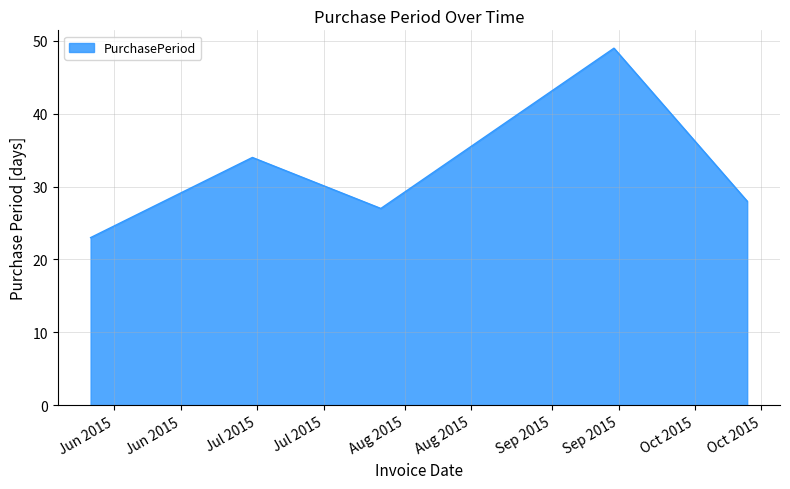

What is the average value?

32